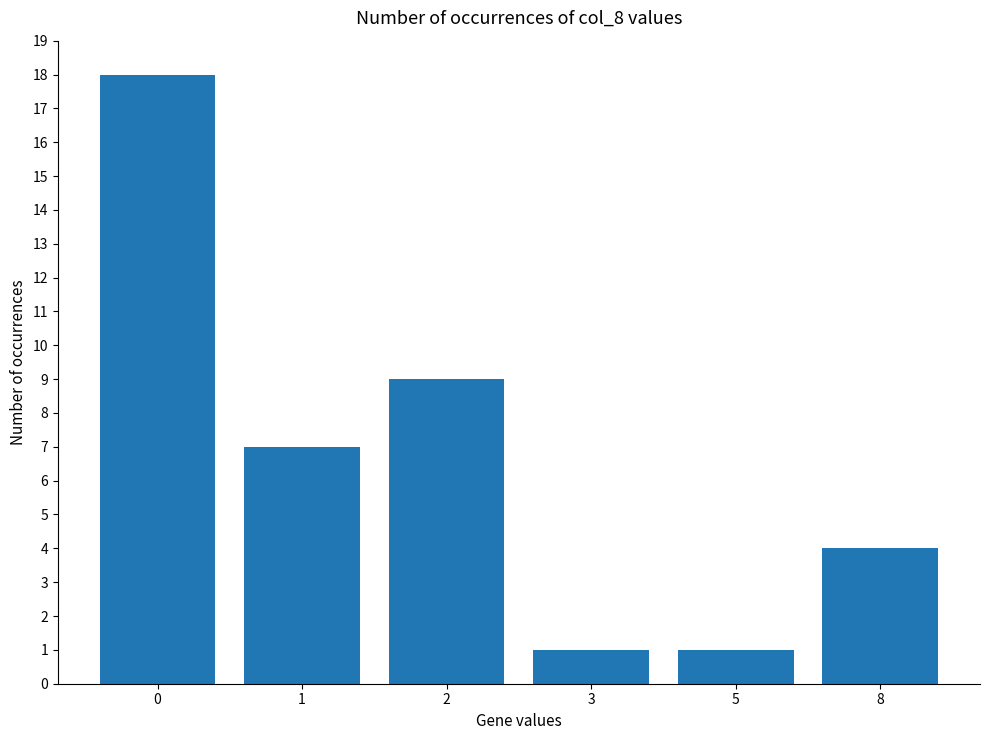

Does the chart contain any negative values?

No